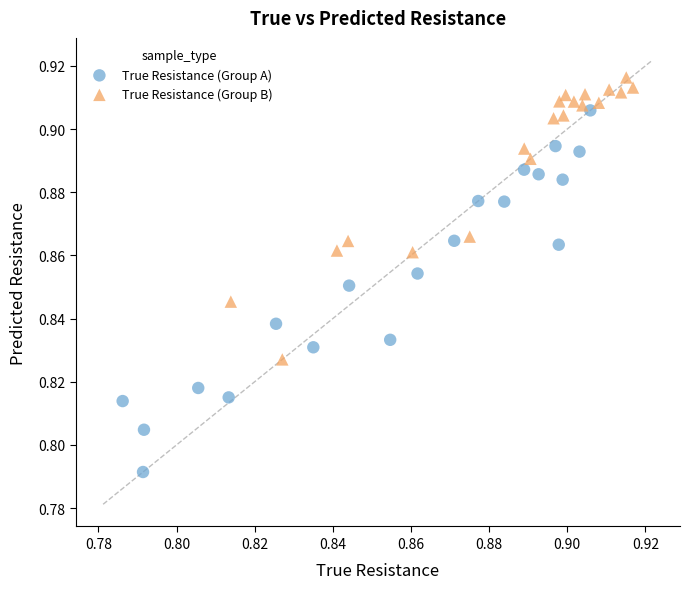

Which series has the widest spread of Y values?

True Resistance (Group A)